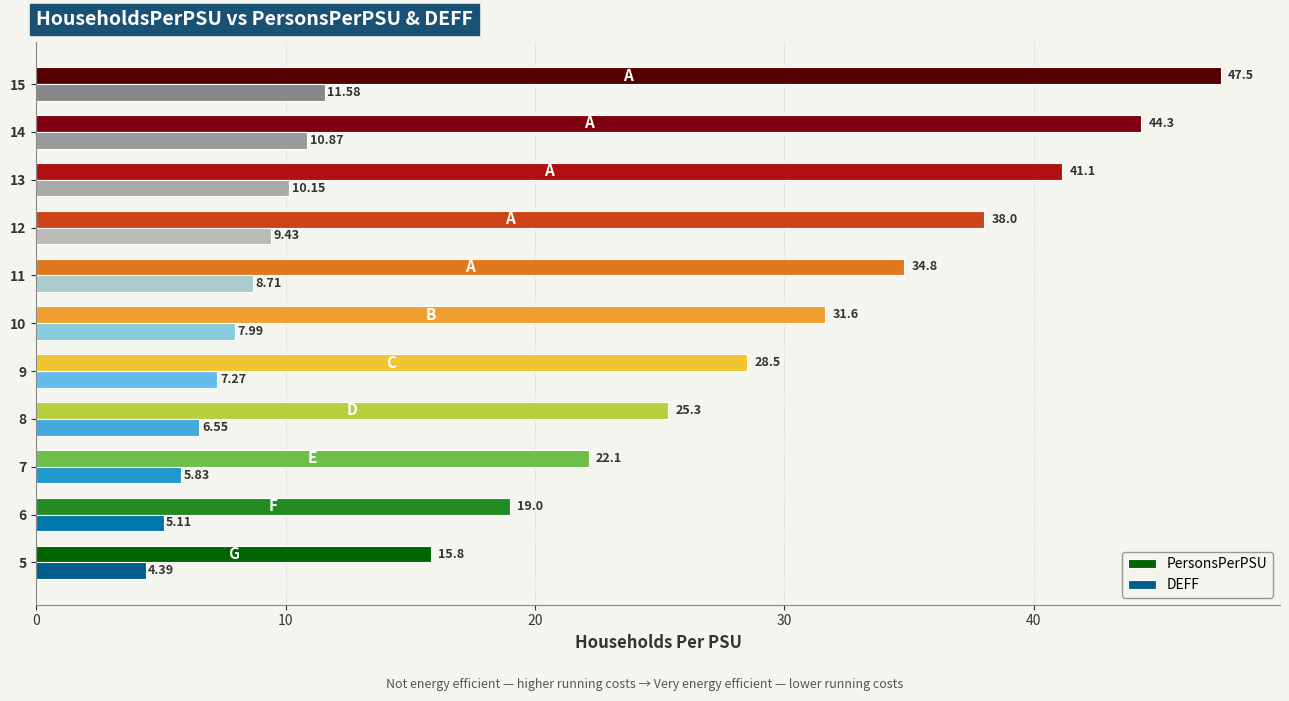

Which series has the widest spread of values?

PersonsPerPSU